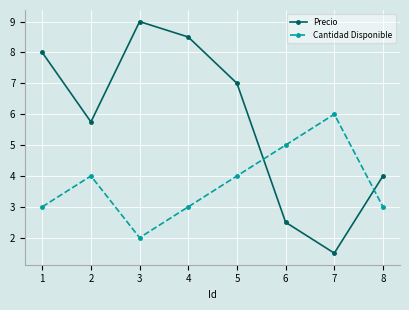

Reading left to right, extract all data points from this chart.

Precio: 1=8.0	2=5.8	3=9.0	4=8.5	5=7.0	6=2.5	7=1.5	8=4.0
Cantidad Disponible: 1=3.0	2=4.0	3=2.0	4=3.0	5=4.0	6=5.0	7=6.0	8=3.0